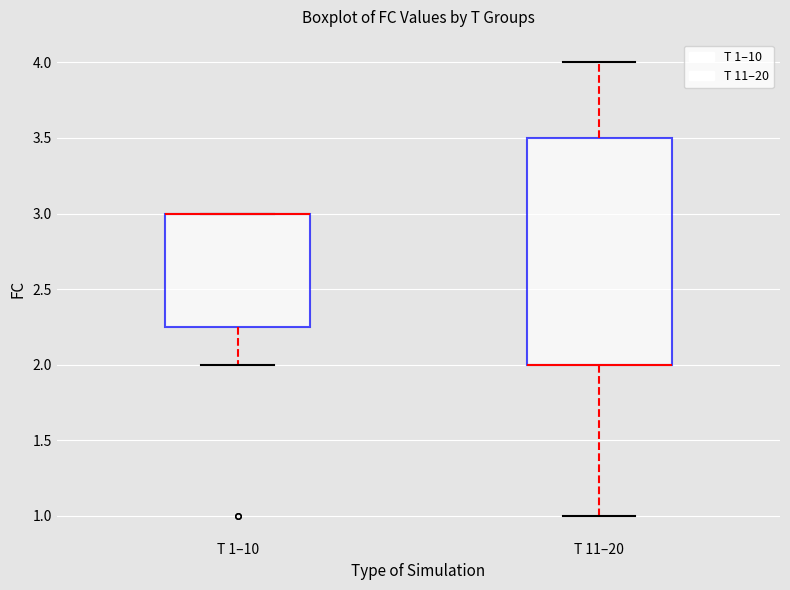

Where does the lower whisker of the box for T 11–20 end on the y-axis? The values are not printed on the chart, so give them approximately, as read against the axis.

1.00